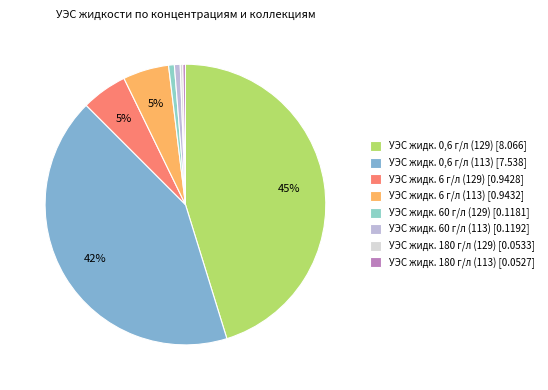

Count the number of slices in the pie.

8